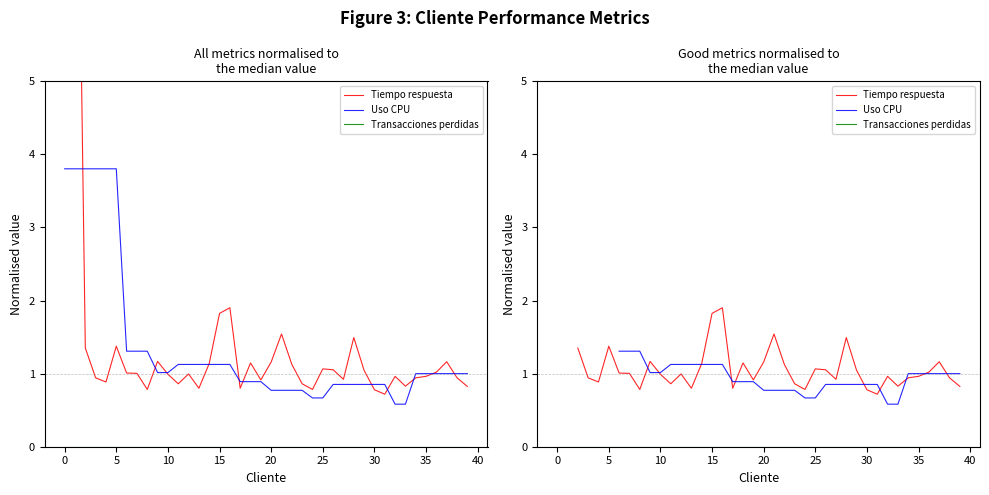

List the series in order of their peak value, highest first.

Tiempo respuesta, Uso CPU, Transacciones perdidas